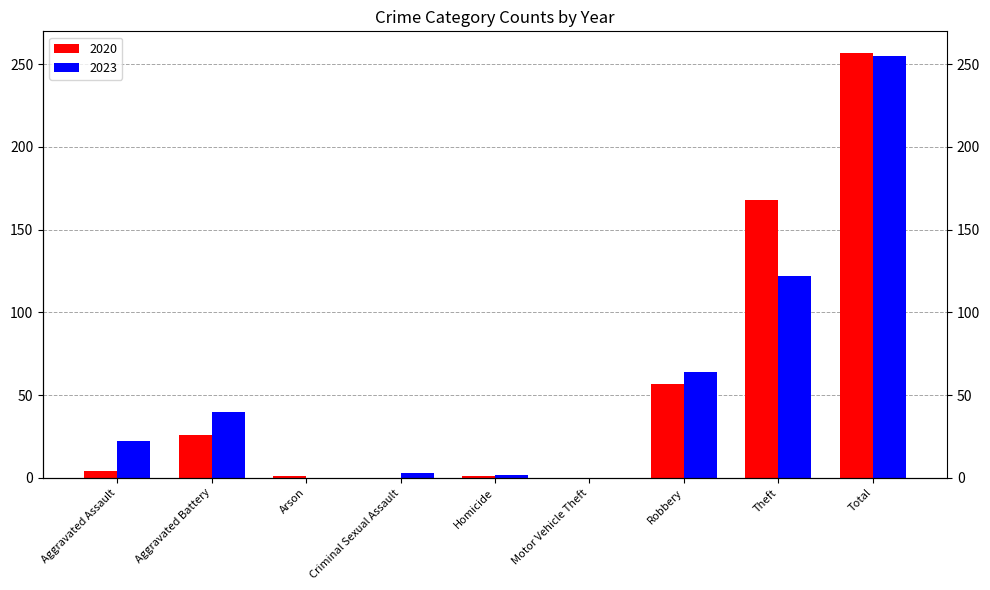

How many data points in 2023 are less than 22?

4